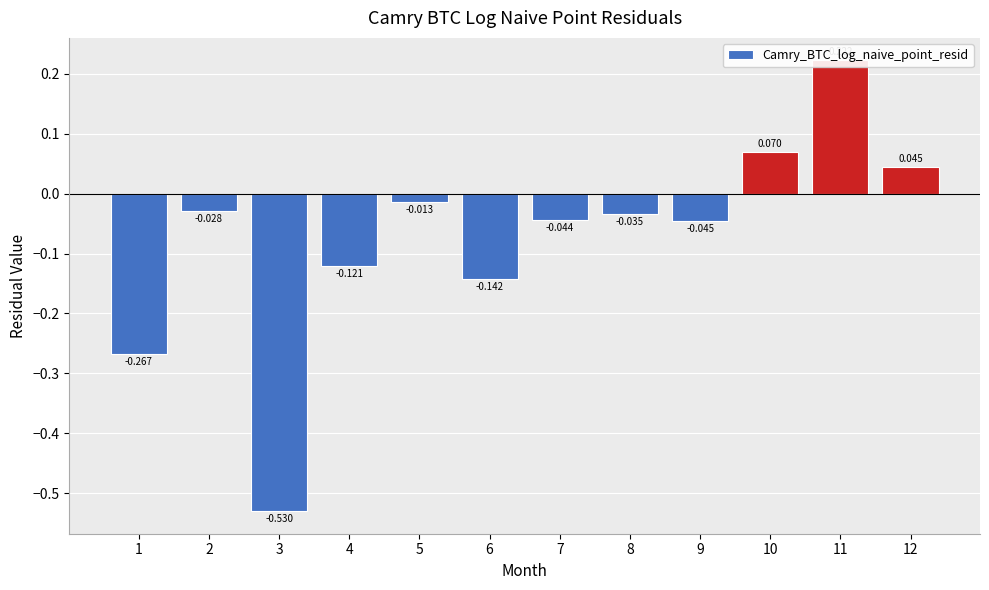

Is it true that the value at 5 is -0.0?

True